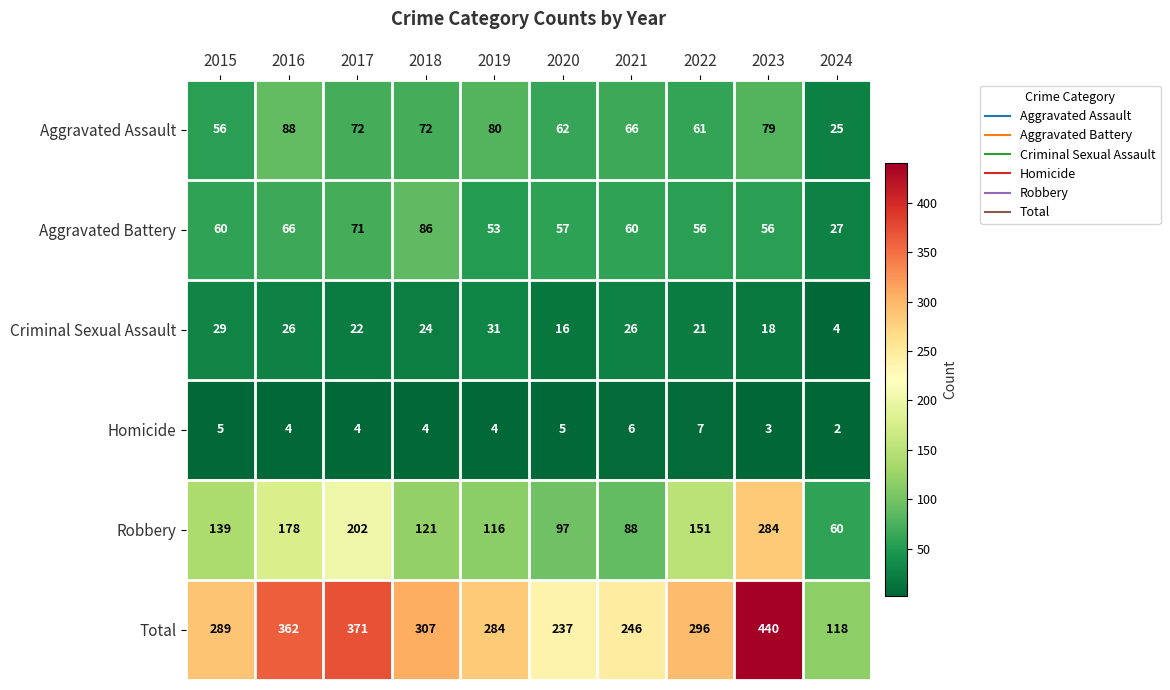

Count the number of data series in this chart.

6